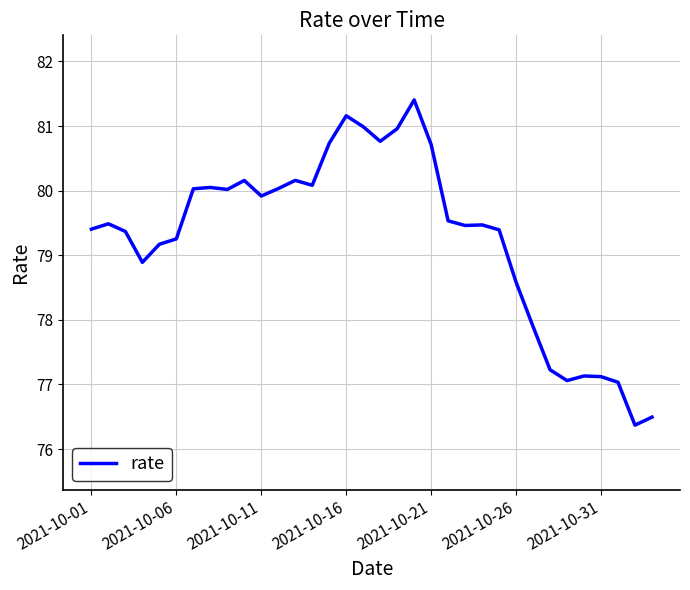

What is the smallest value displayed?

76.4